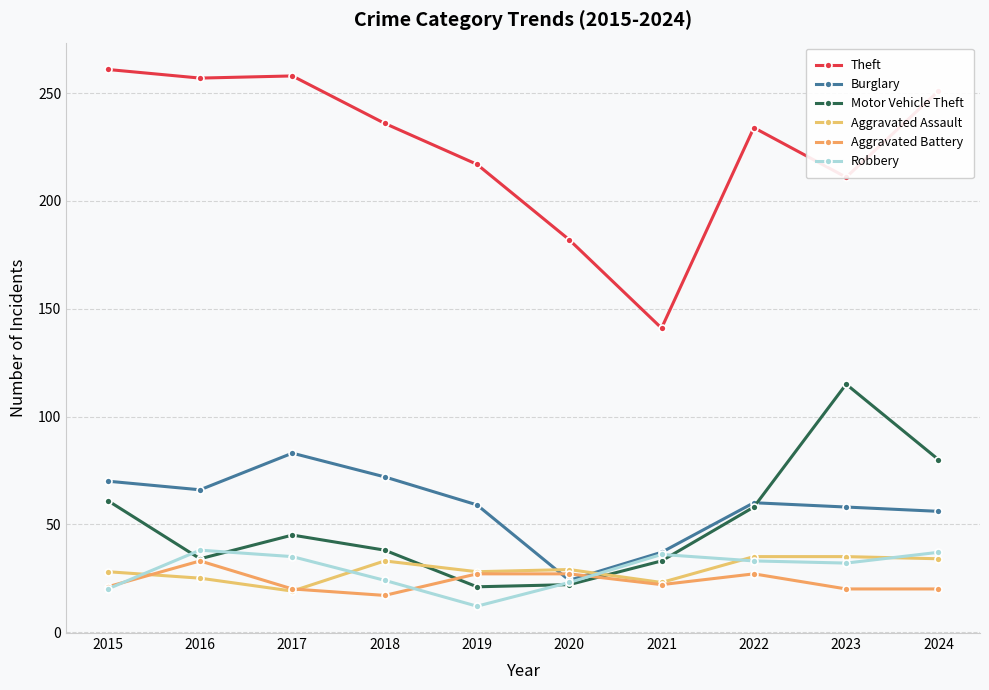

How many data points does each series have?

10